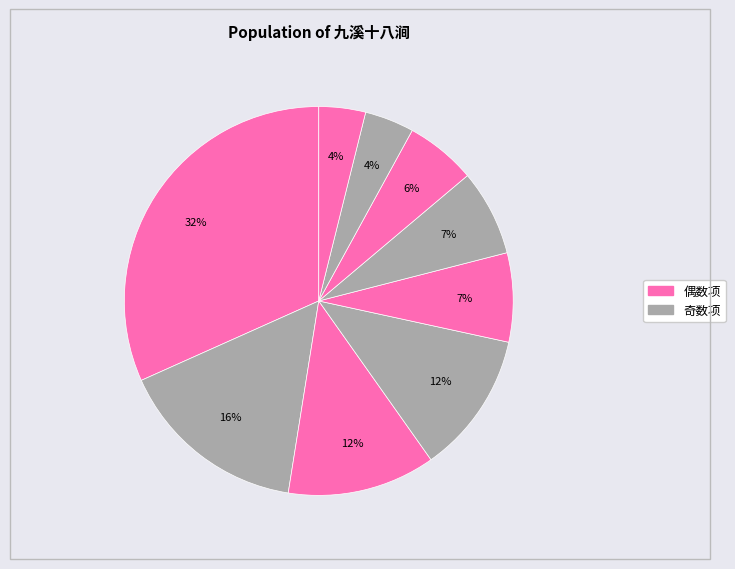

How many slices are in this pie chart?

9